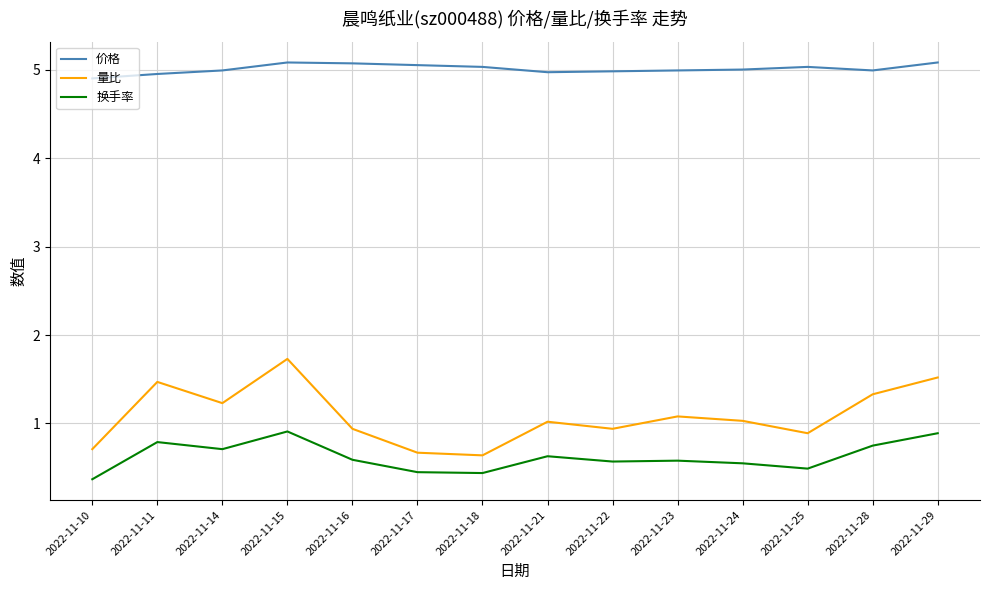

True or false: 换手率 and 量比 cross at least once.

False